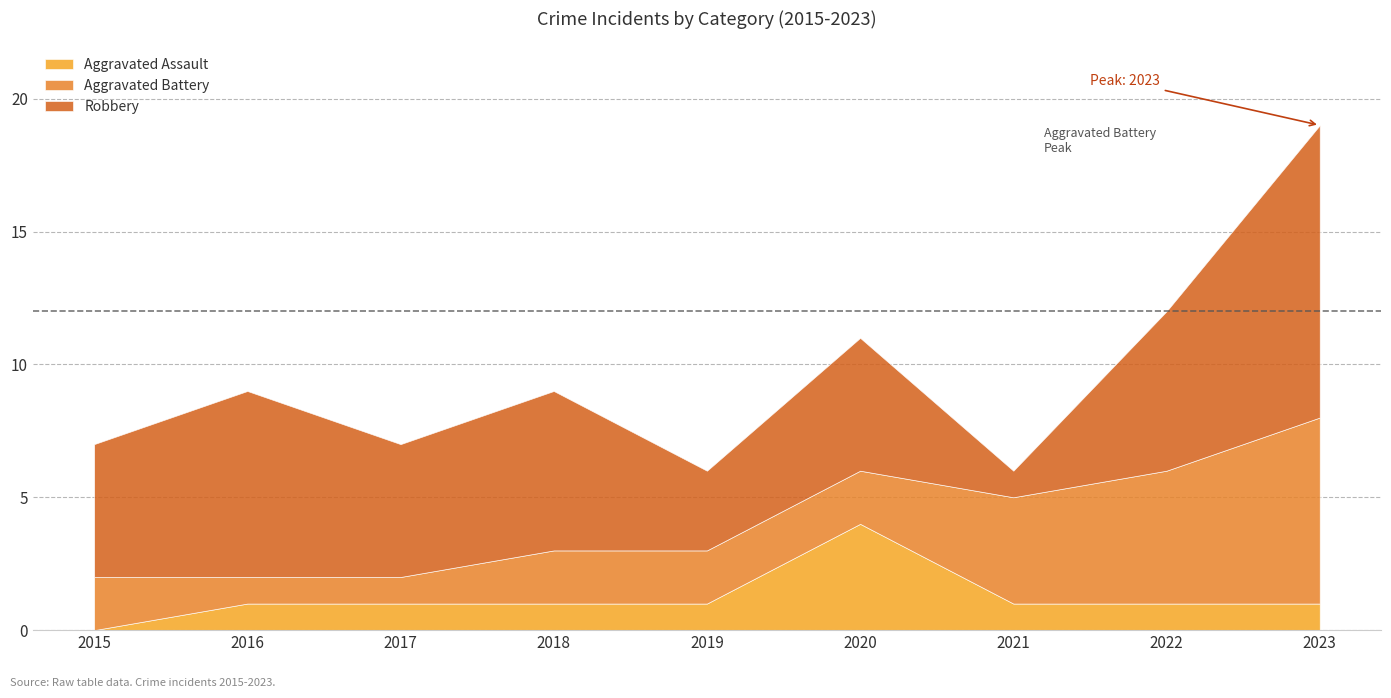

How many lines are shown in the chart?

3